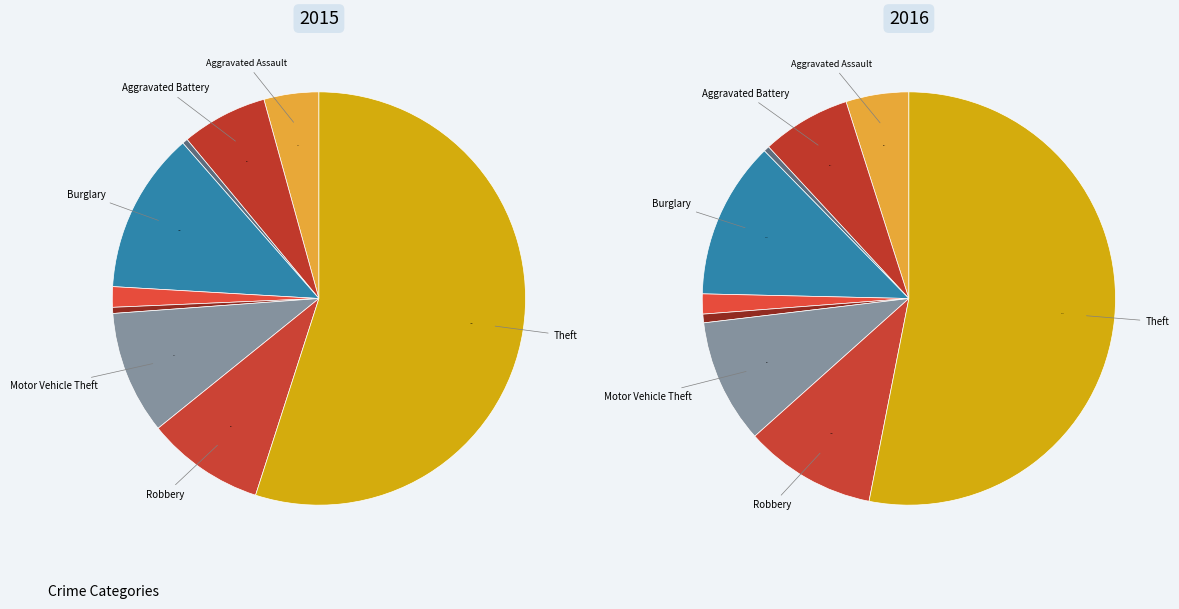

Combined, do Aggravated Battery and Robbery account for over 50%?

No